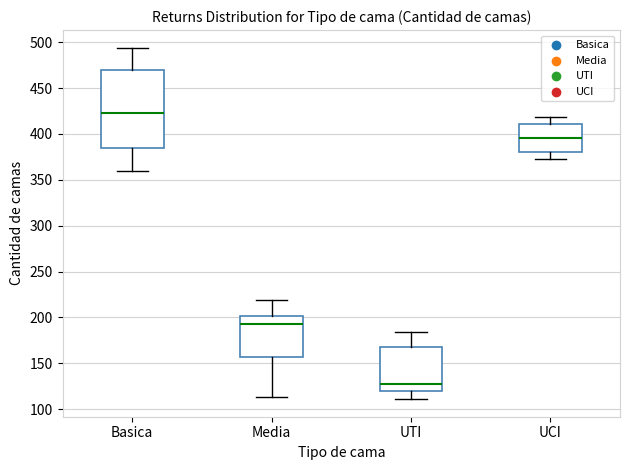

Which box's median line is the lowest?

UTI